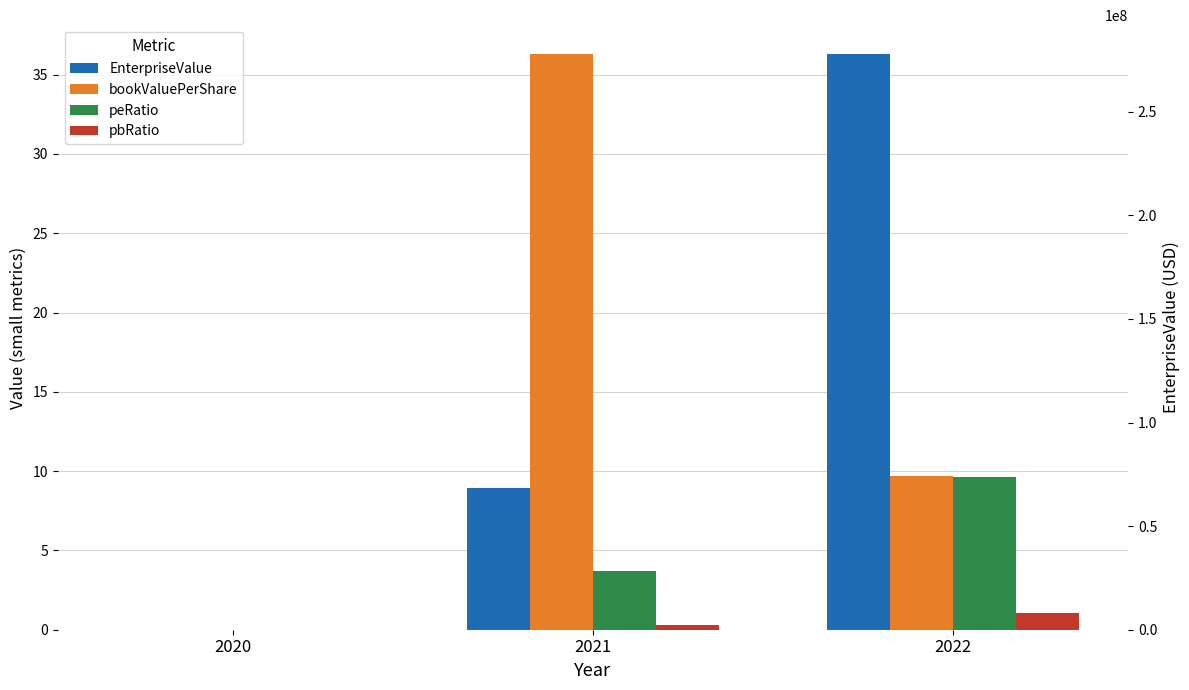

Between 2020 and 2021, which is larger?

2021